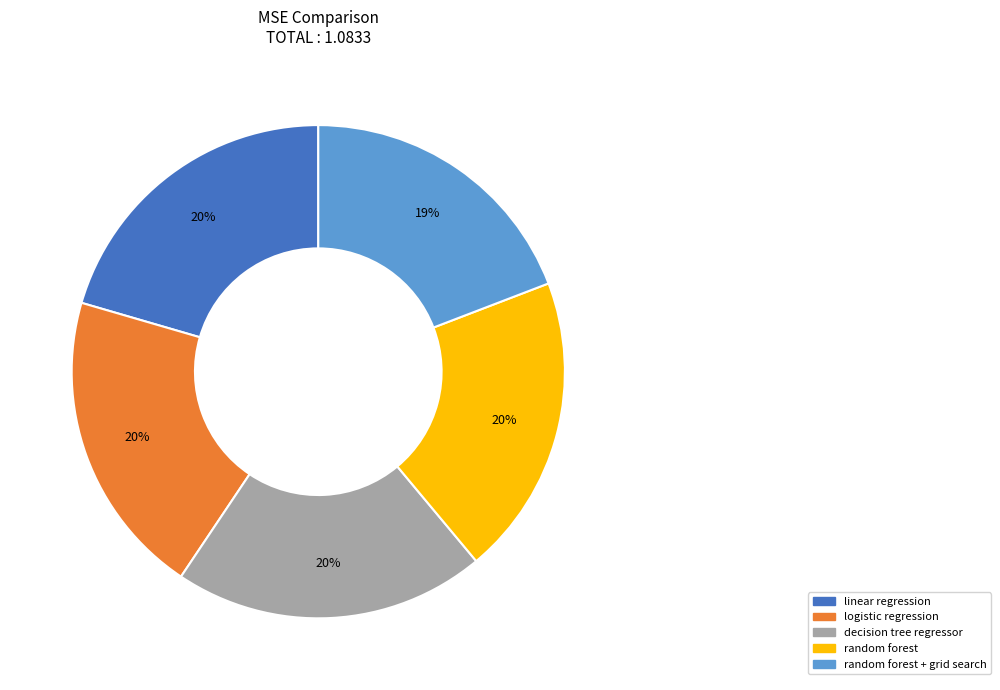

Does any single category account for the majority?

No